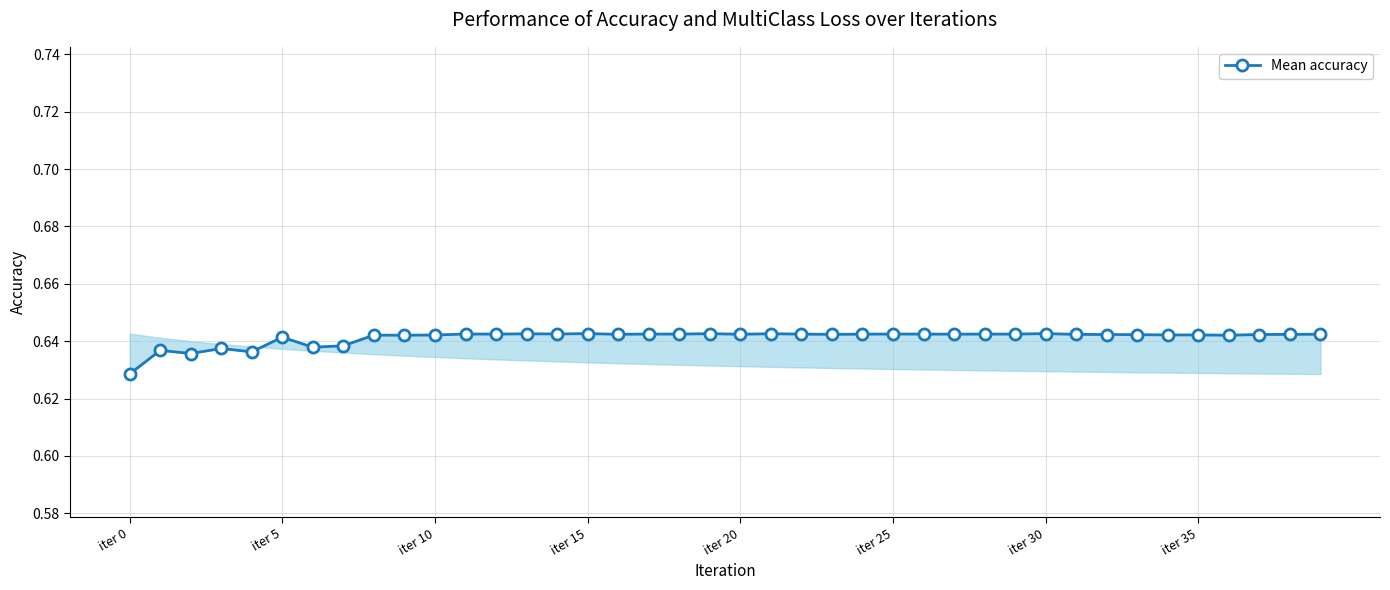

The value at iter 30 is 0.6. True or false?

True